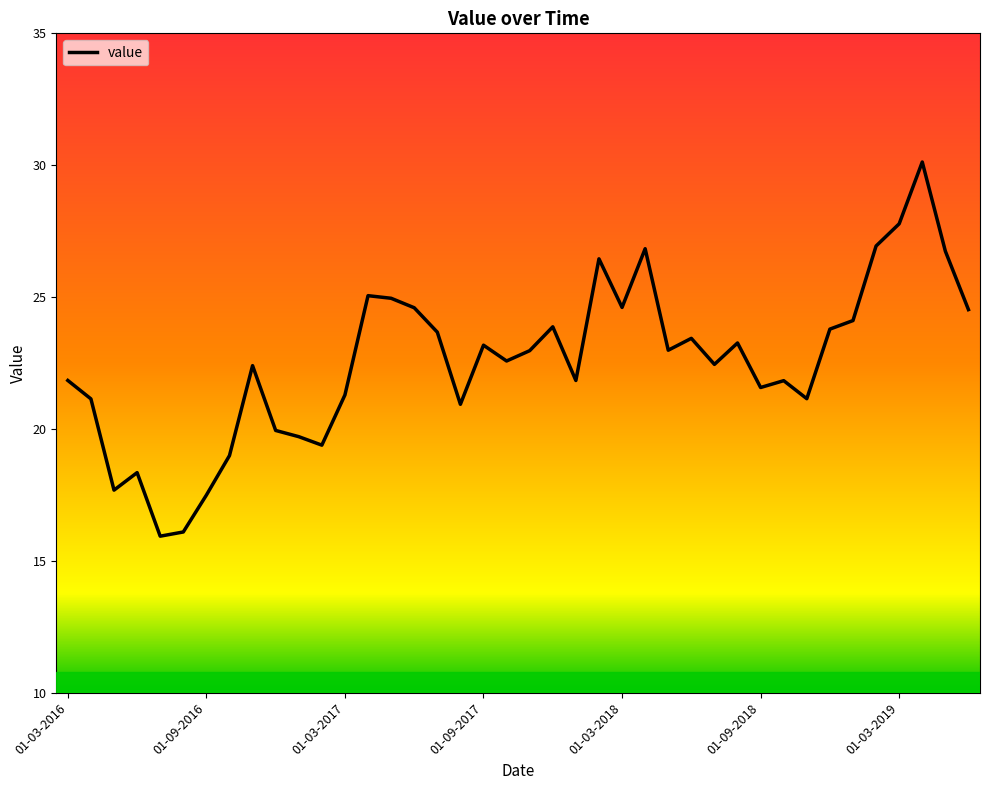

What is the difference between the maximum and minimum values?

14.2